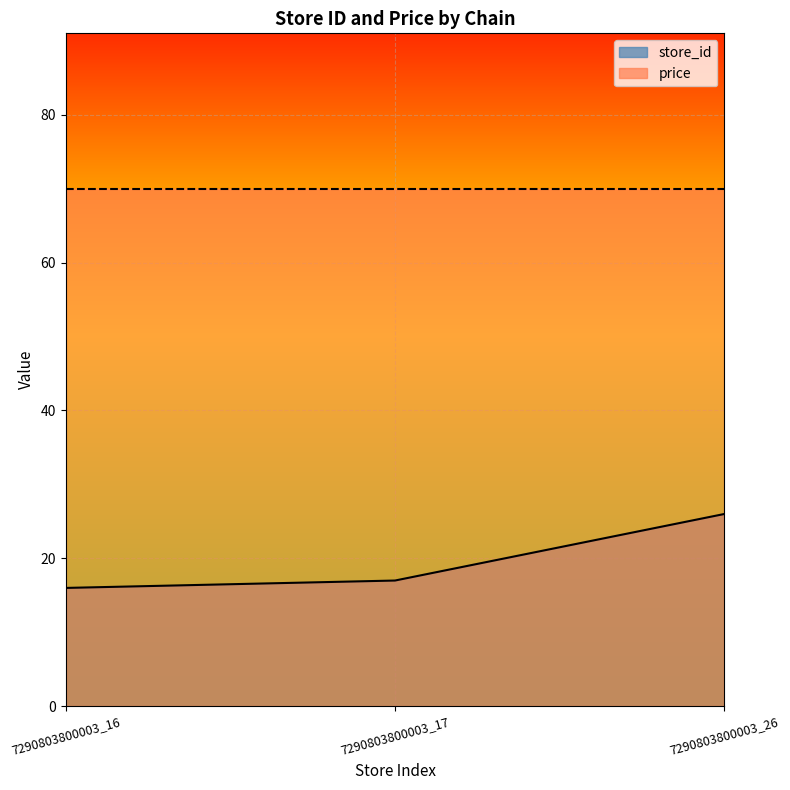

Read the value at 7290803800003_17, to the nearest 10.

20